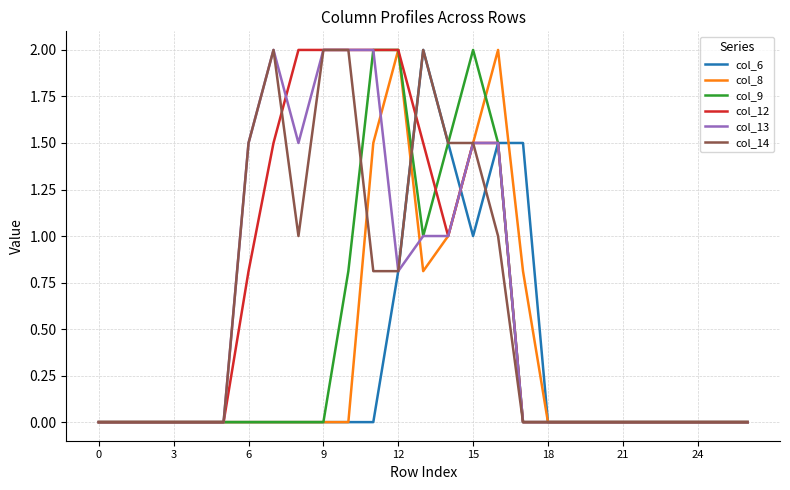

How many times do col_8 and col_6 cross each other?

3